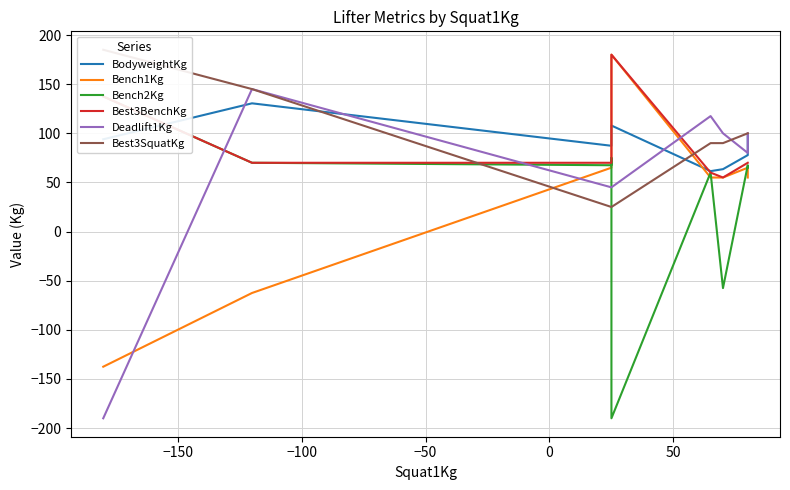

How many categories are shown in the chart?

9